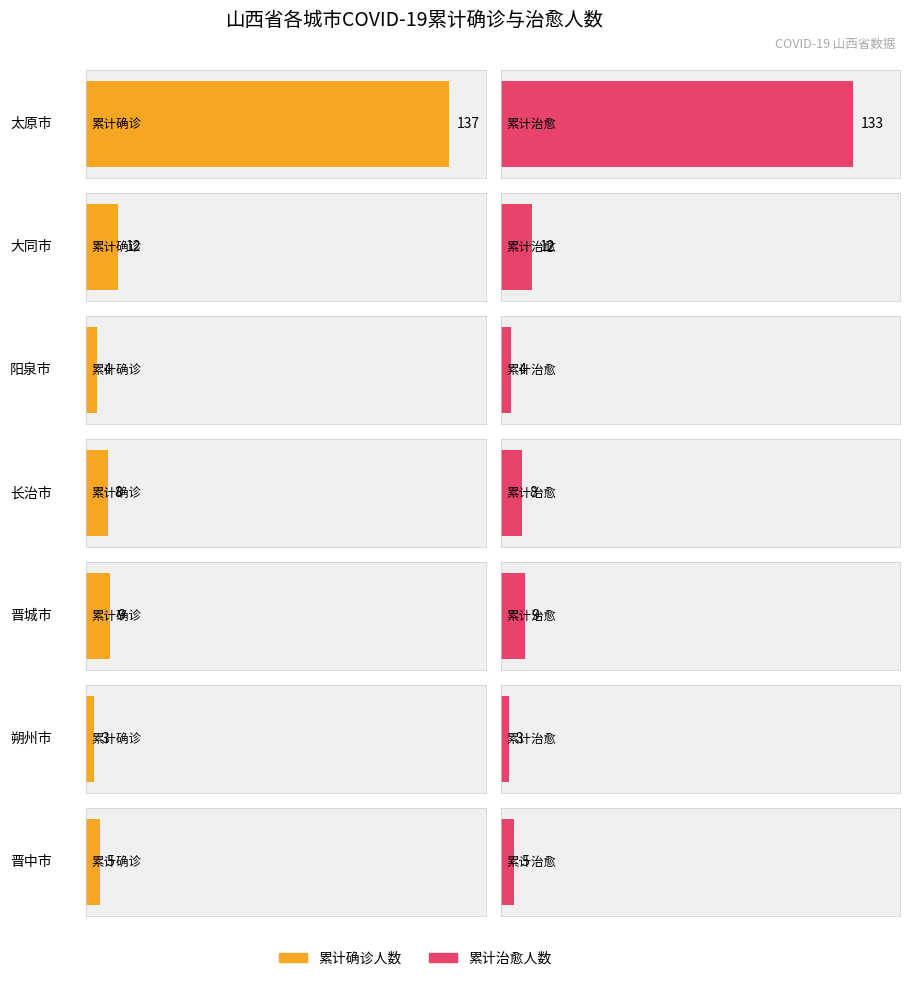

The value of 累计治愈人数 at 长治市 is 8. True or false?

True